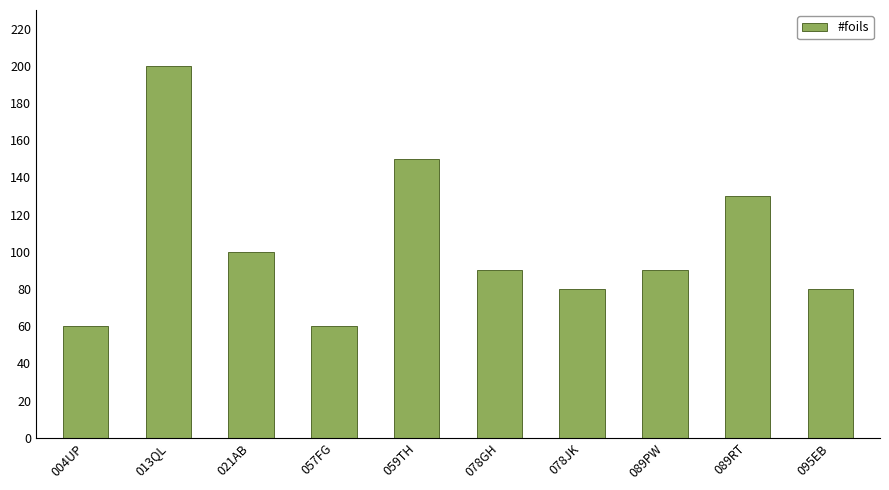

Between 059TH and 013QL, which is larger?

013QL